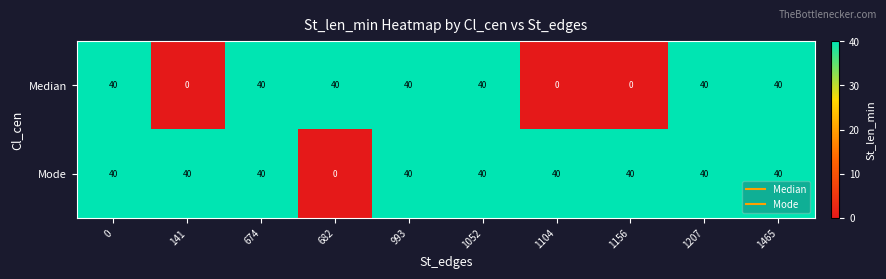

Which series has the largest total across all categories?

Mode